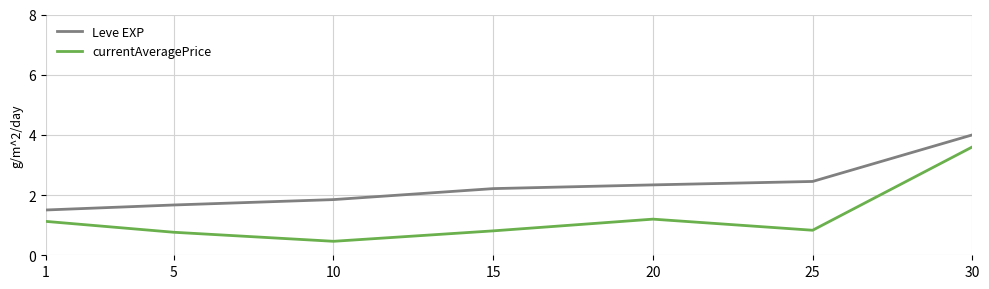

Reading left to right, what are all the values shown in this chart?

Leve EXP: 1=1.5	5=1.7	10=1.9	15=2.2	20=2.3	25=2.5	30=4.0
currentAveragePrice: 1=1.1	5=0.8	10=0.5	15=0.8	20=1.2	25=0.8	30=3.6